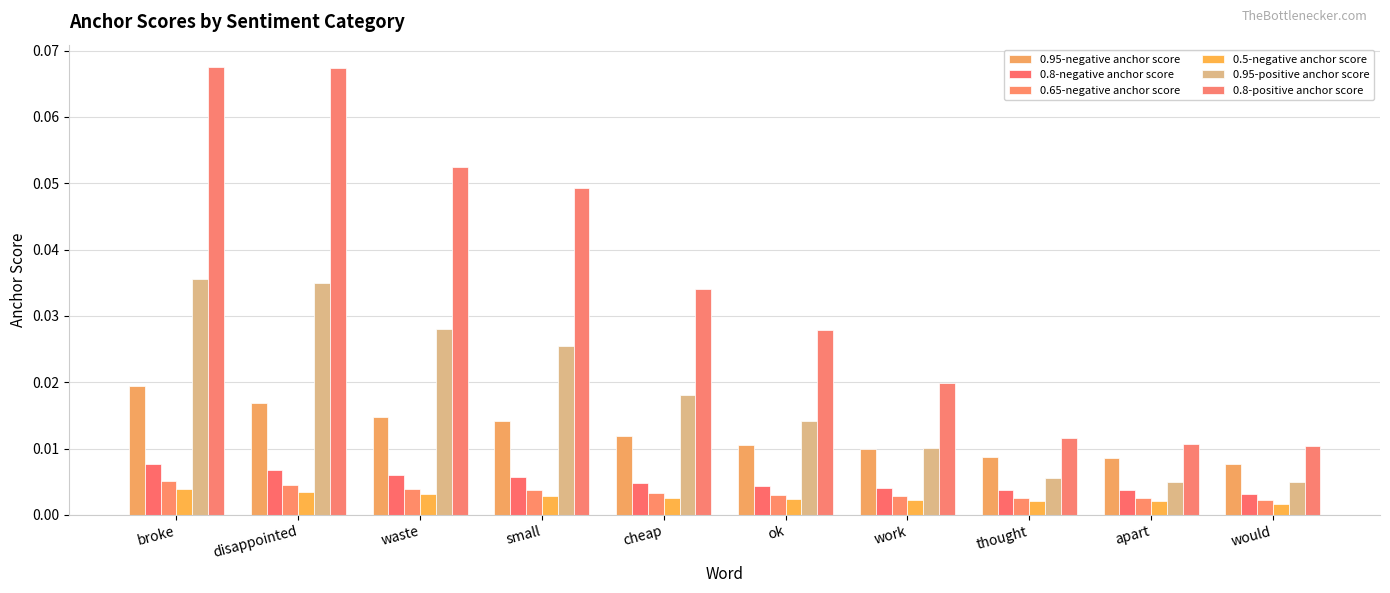

Count the number of categories in the chart.

10